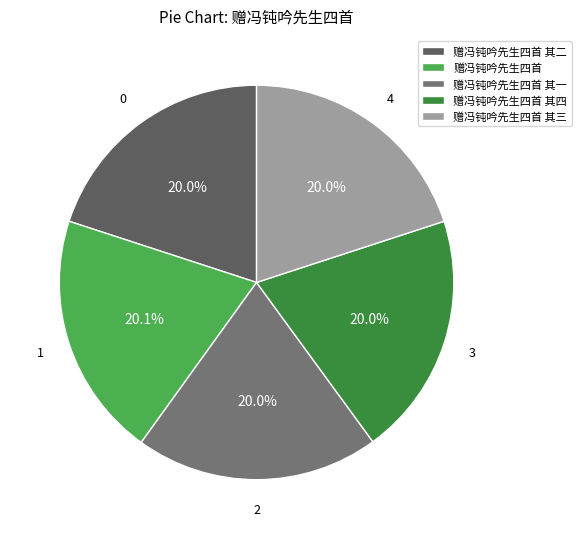

How much of the chart is everything except 赠冯钝吟先生四首 其三?

80.0%